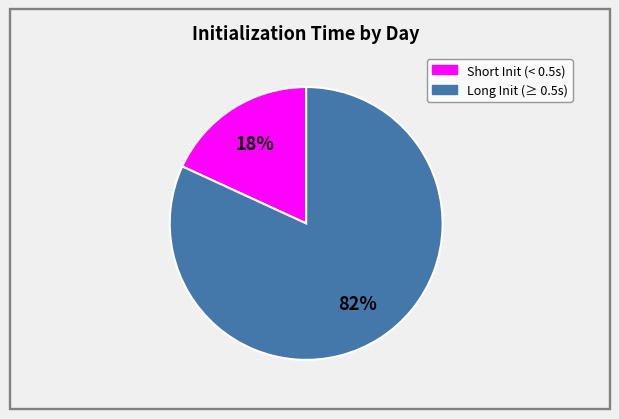

Does any single category account for the majority?

Yes